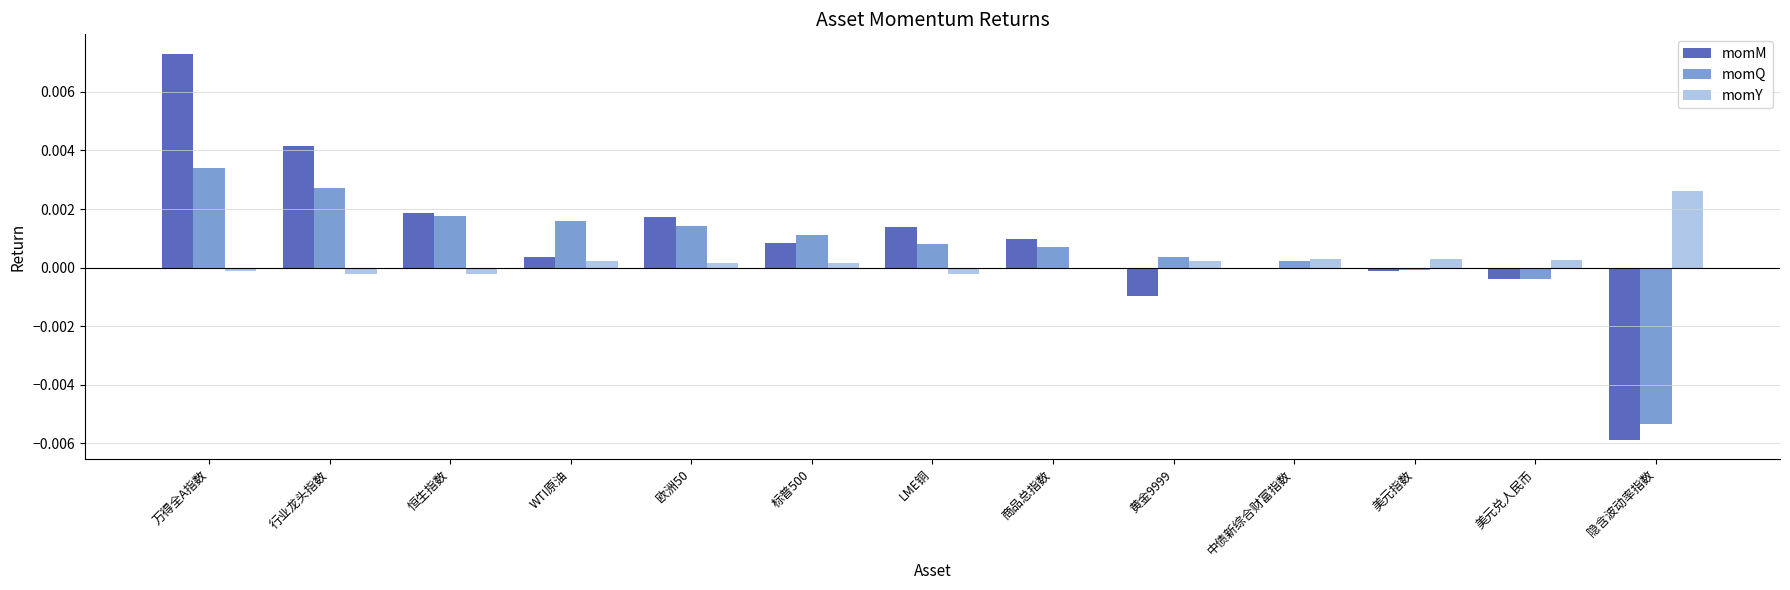

The value of momM at 商品总指数 is 0.0. True or false?

True